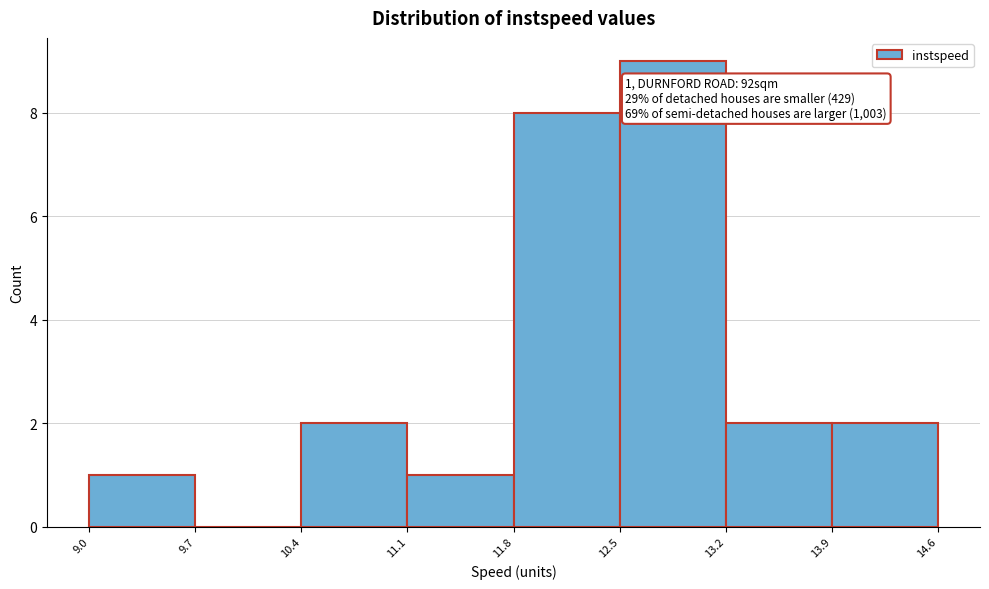

Over which range of the x-axis is the bar tallest?

12.5 to 13.2